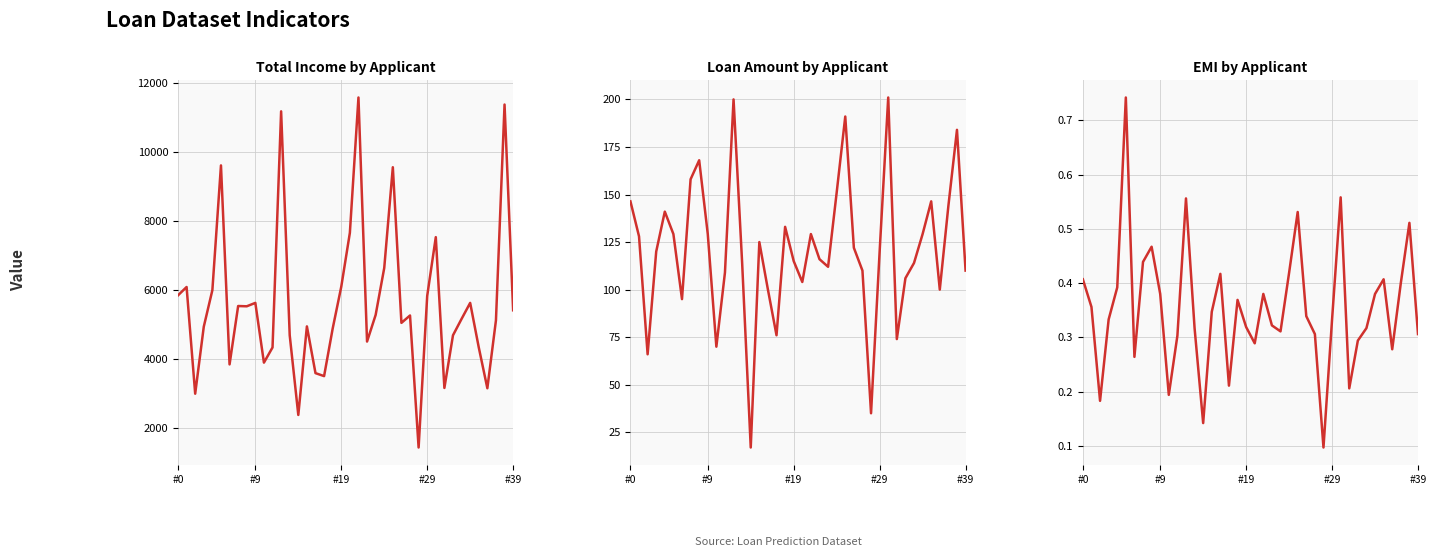

What is the spread (max minus min) of values at 18?

4886.6